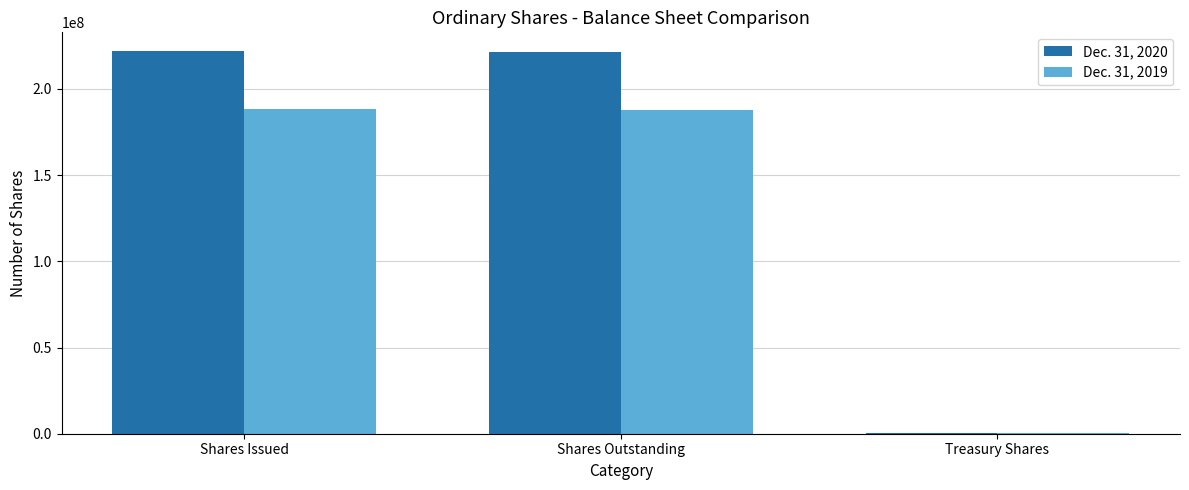

At which label is Dec. 31, 2020 closest to 111053020?

Shares Outstanding